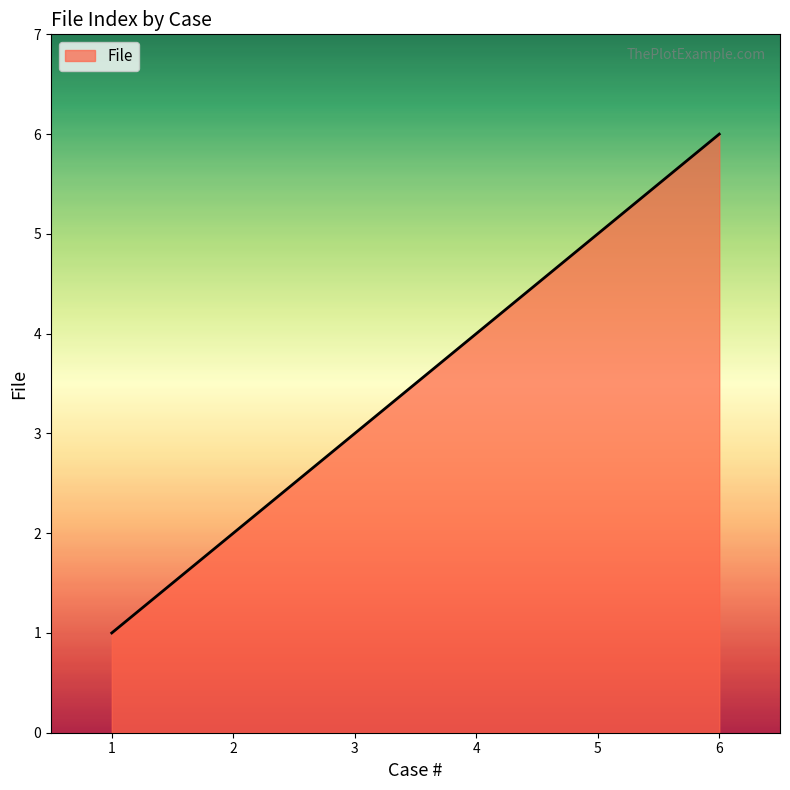

Rank the categories by value from highest to lowest.

6, 5, 4, 3, 2, 1